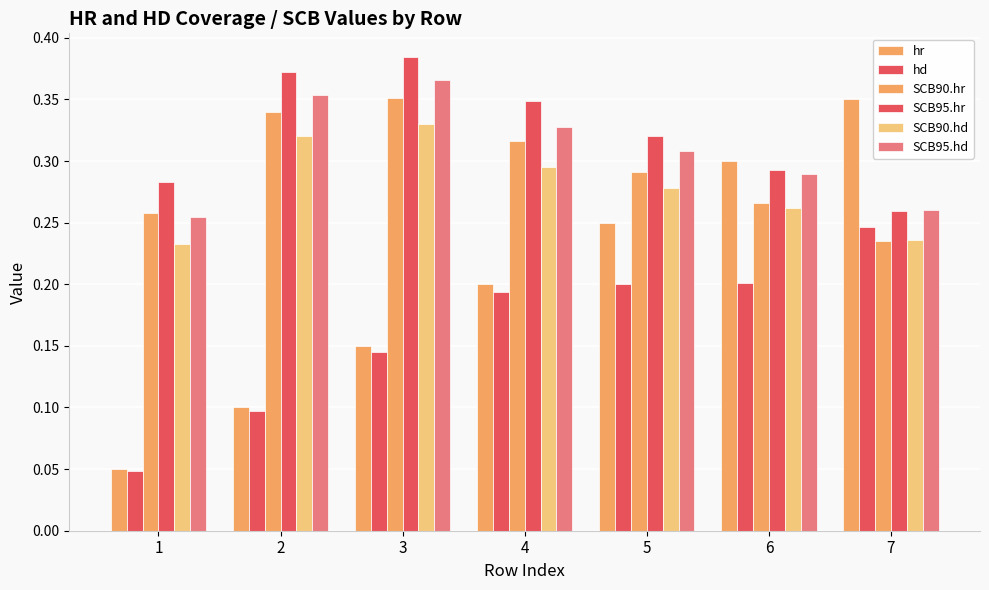

What is the difference between the highest and lowest values at 3?

0.2